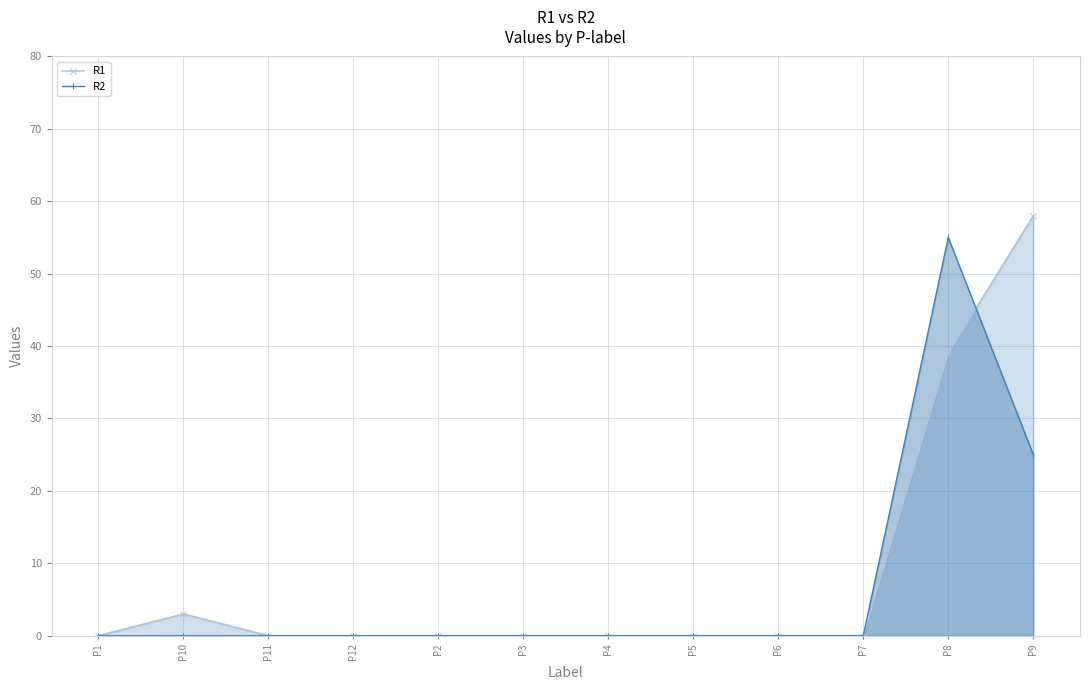

Rank the series at P12 from lowest to highest value.

R1, R2